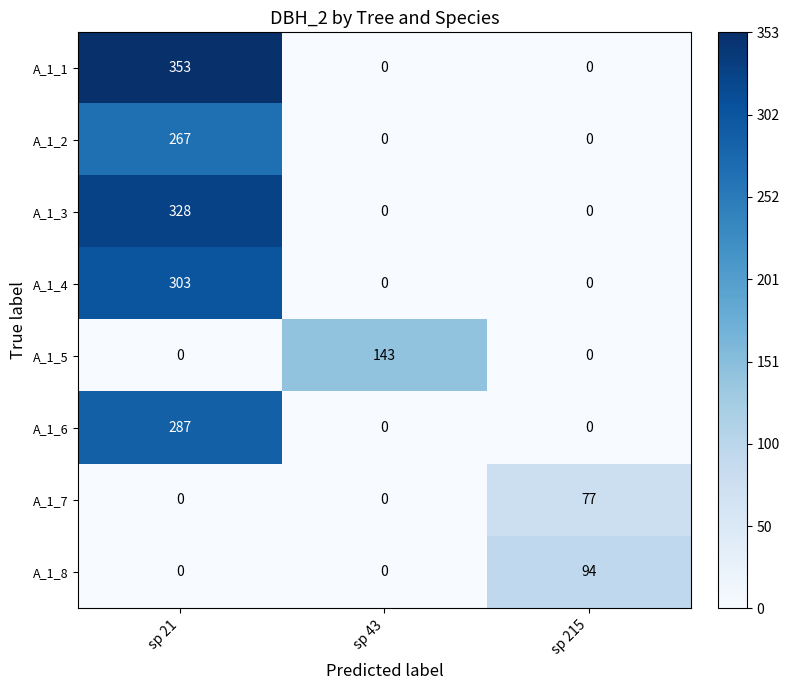

The value of A_1_8 at sp 21 is 0. True or false?

True